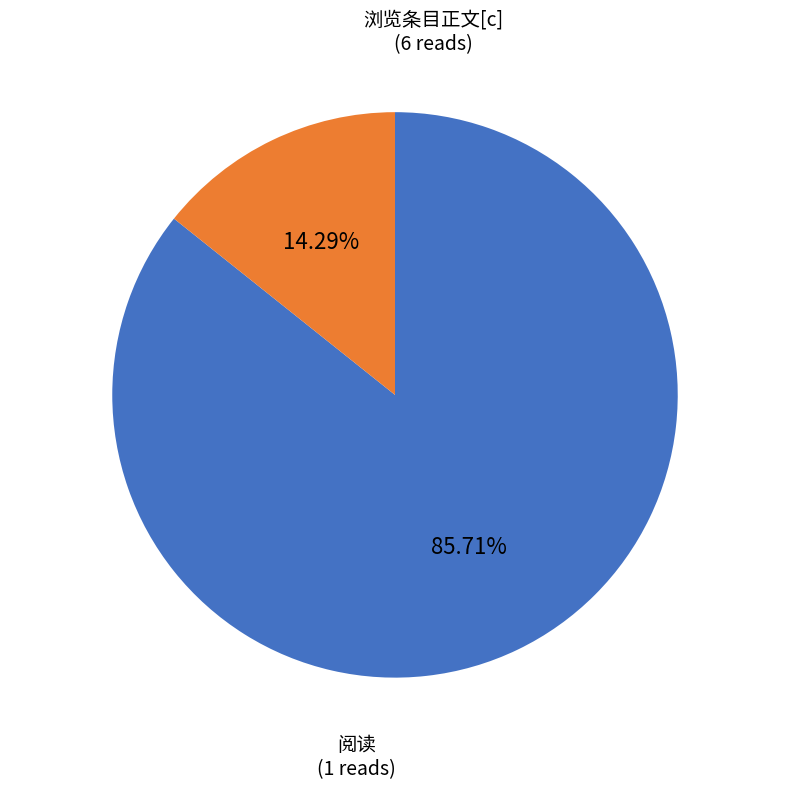

Is there a majority slice in this chart?

Yes